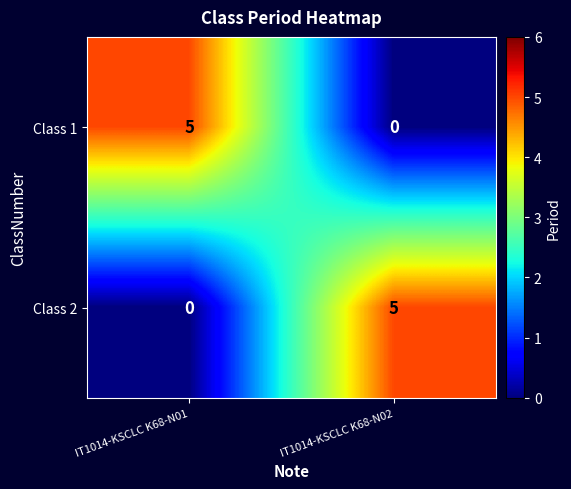

Count the number of categories in the chart.

2